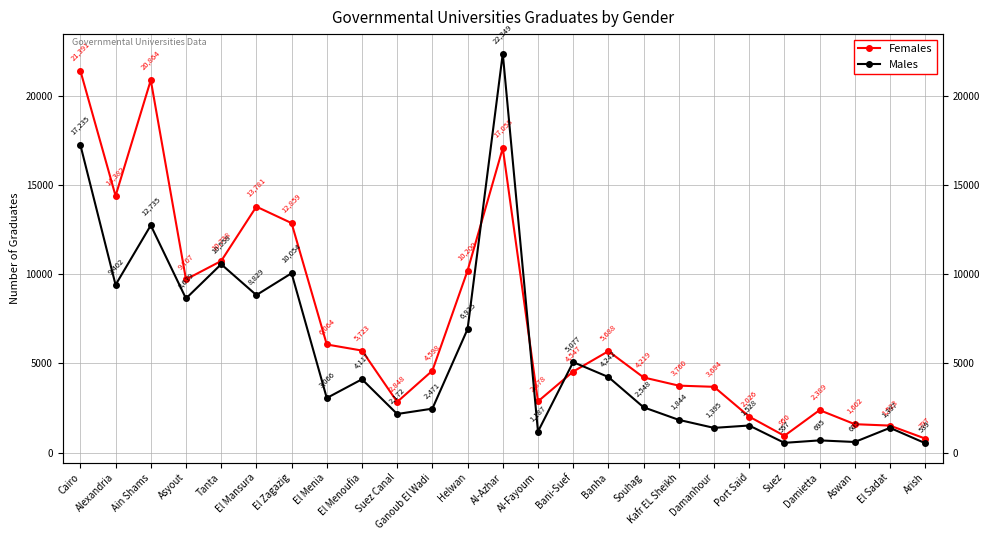

Which category has the highest value across all series?

Al-Azhar